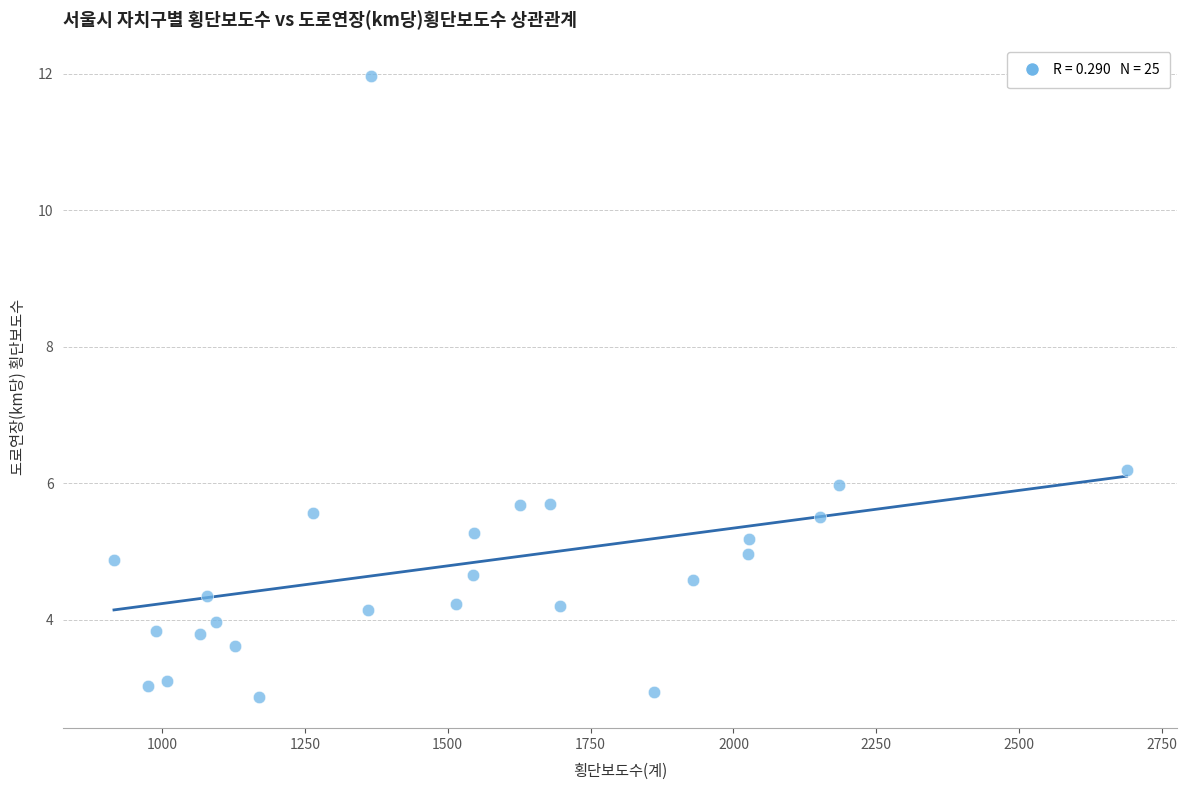

What Y value in the scatter plot is closest to 7?

6.2